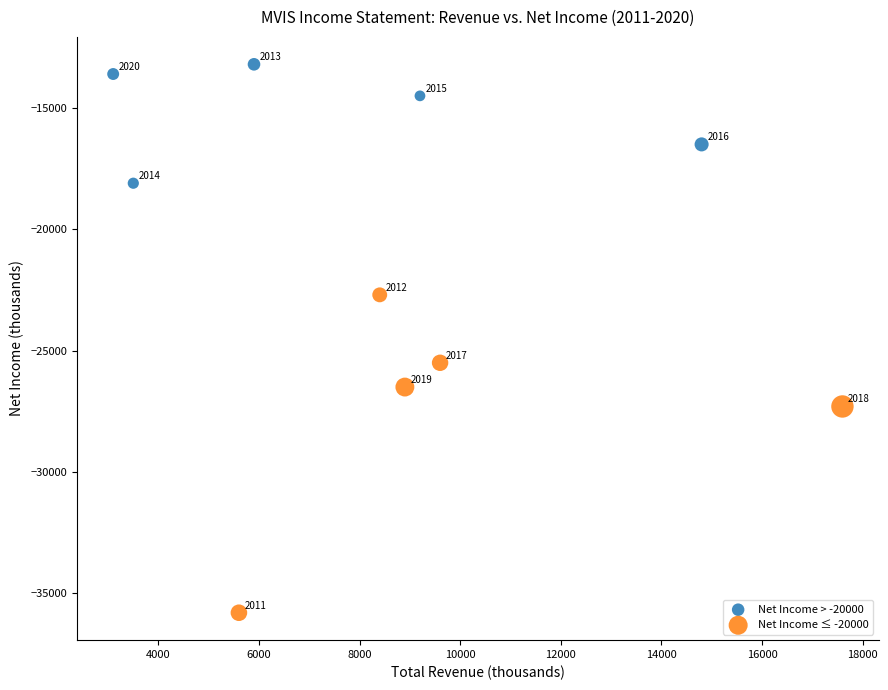

Which series has the widest spread of Y values?

Net Income ≤ -20000